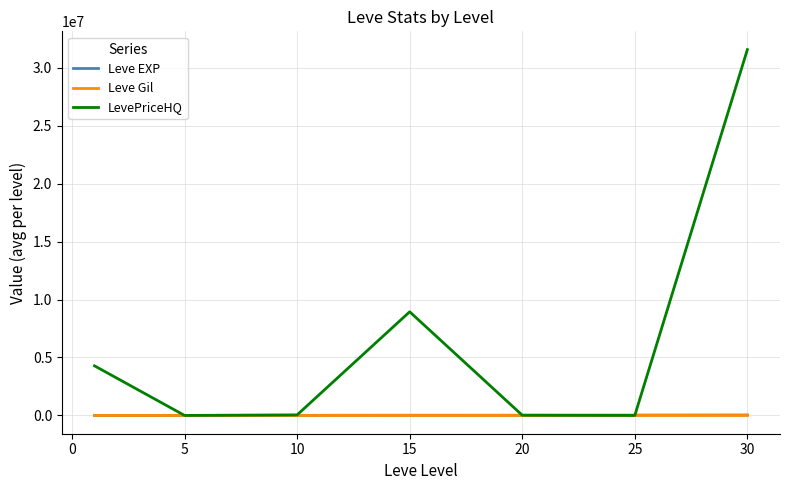

Which series has the largest range (max minus min)?

LevePriceHQ